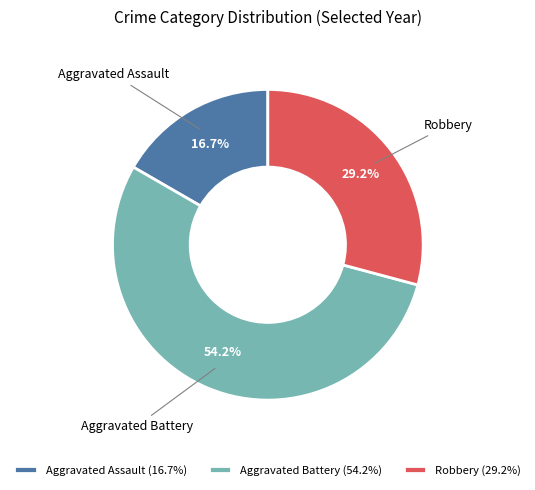

How many segments does this pie chart have?

3